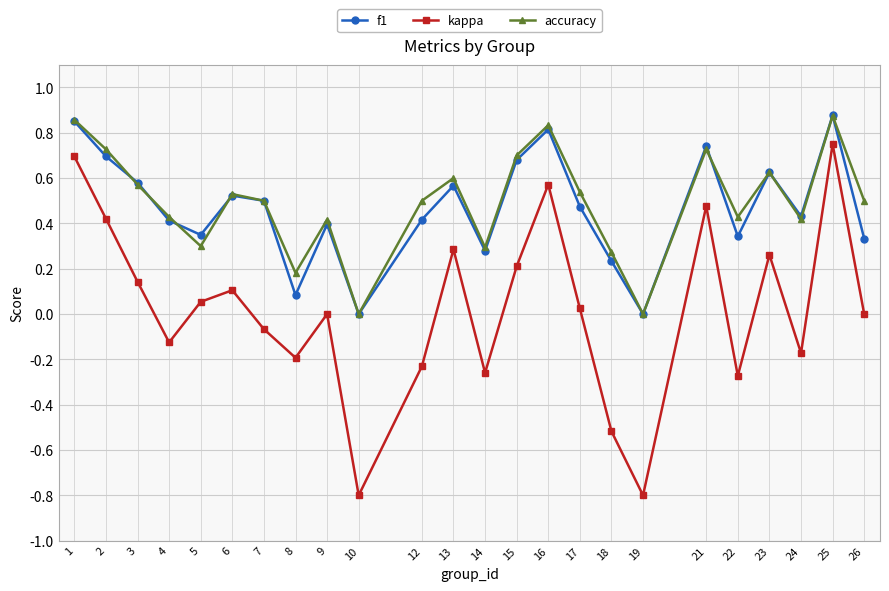

What is the lowest value of the kappa series?

-0.8